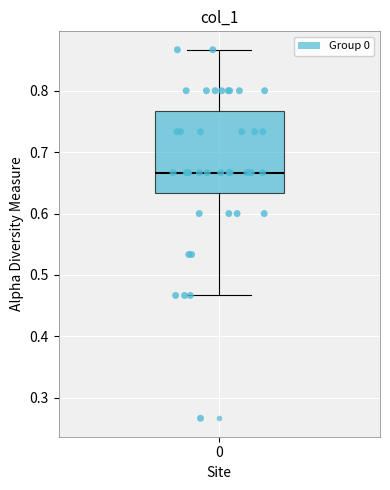

Transcribe this box plot: give where the median line is, the range the box spans, and where the two whiskers end, as read against the y-axis. The values are not printed on the chart, so give them approximately, as read against the axis.

median 0.67, box 0.63 to 0.77, whiskers 0.47 to 0.87